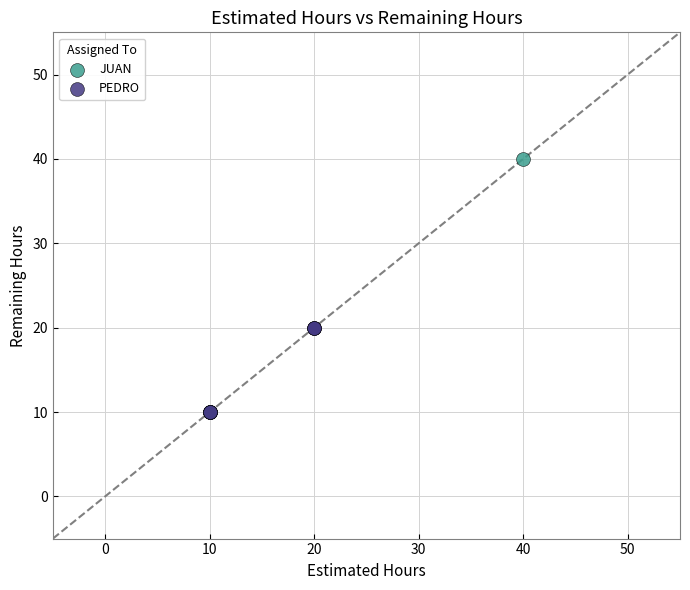

Which series reaches the maximum Y coordinate?

JUAN